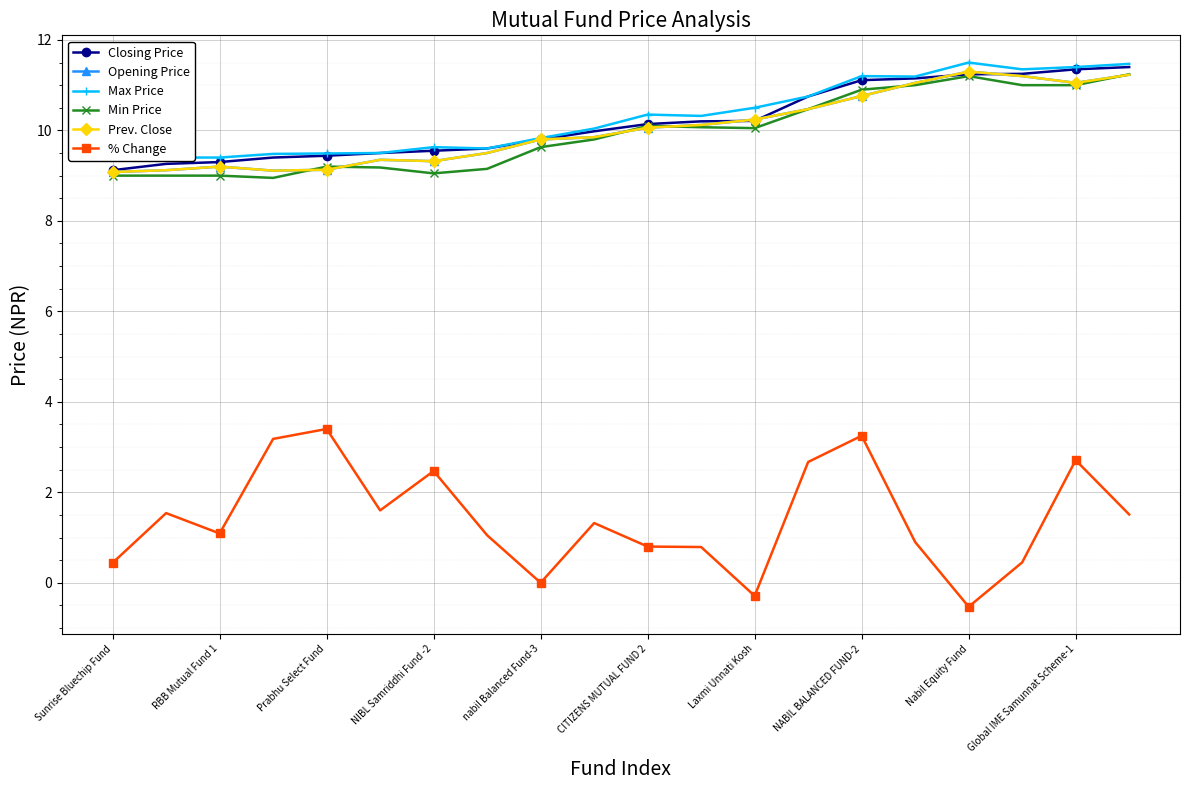

Which series has the widest spread of values?

% Change